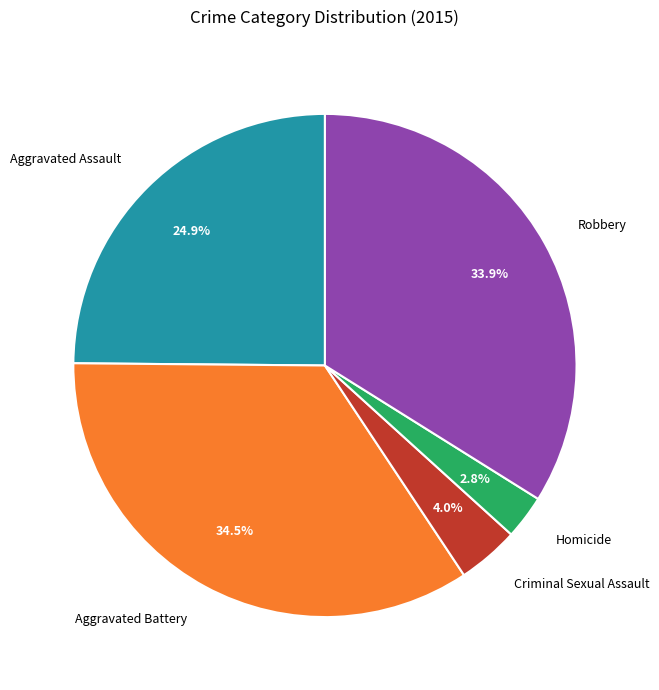

Is it true that Aggravated Battery is 25% of the pie?

False